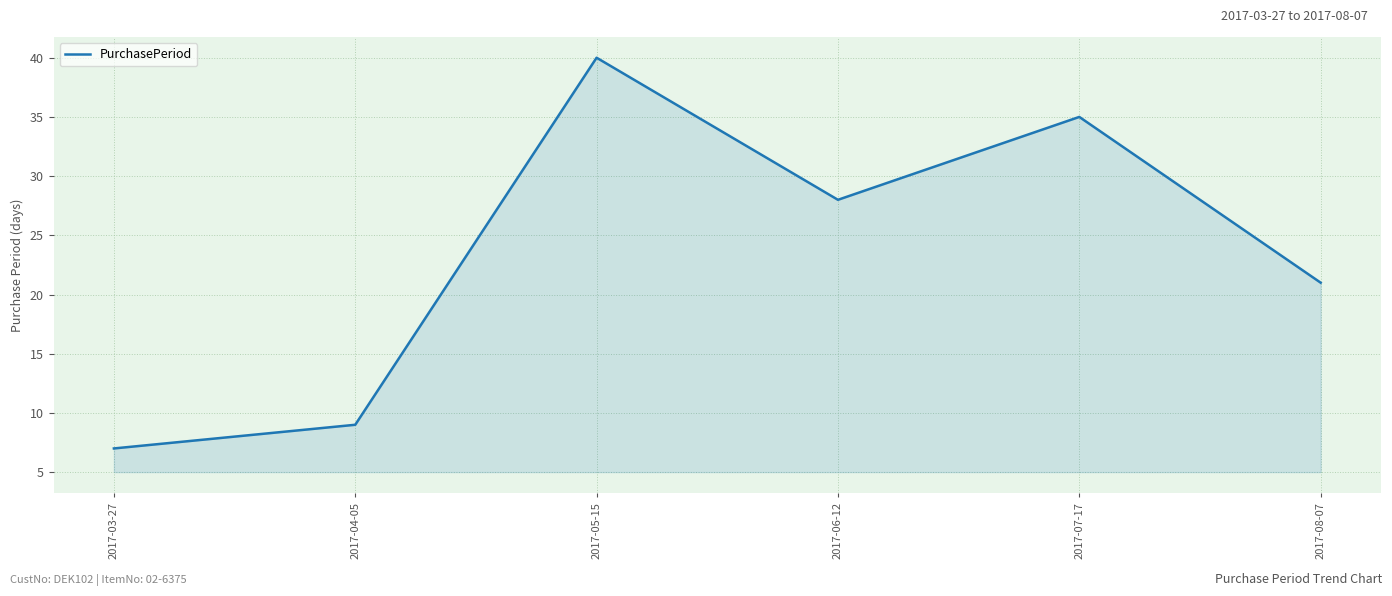

List the labels in order of value, largest first.

2017-05-15, 2017-07-17, 2017-06-12, 2017-08-07, 2017-04-05, 2017-03-27